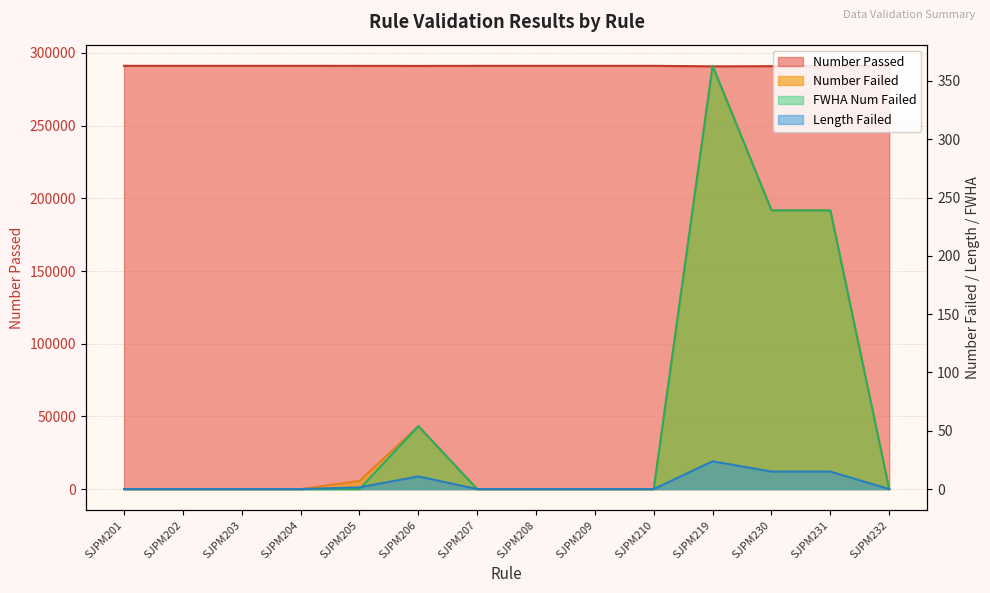

True or false: Number Passed and FWHA Num Failed intersect in this chart.

False